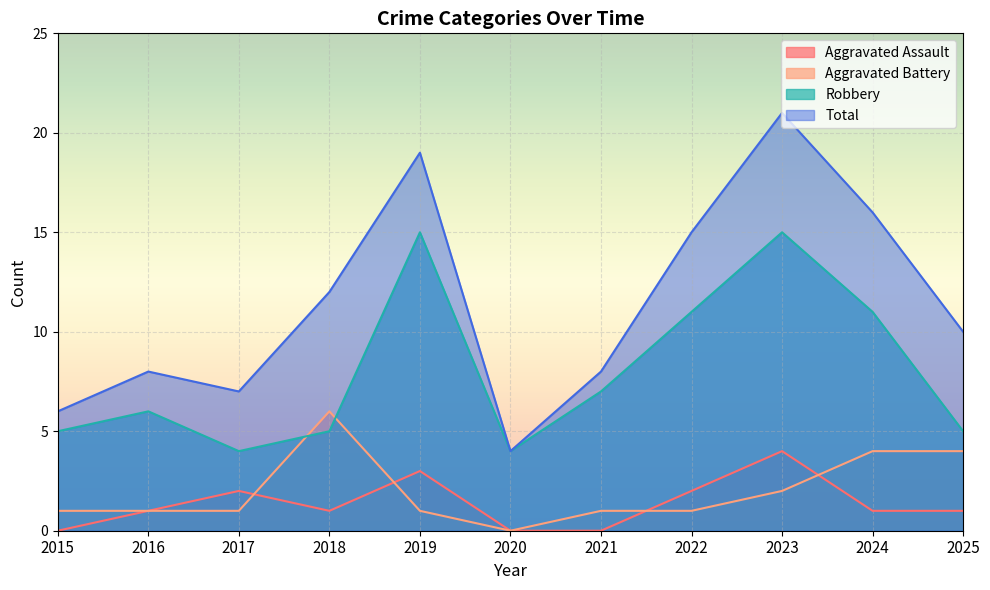

What is the difference between the maximum and minimum values in the Aggravated Battery series?

6